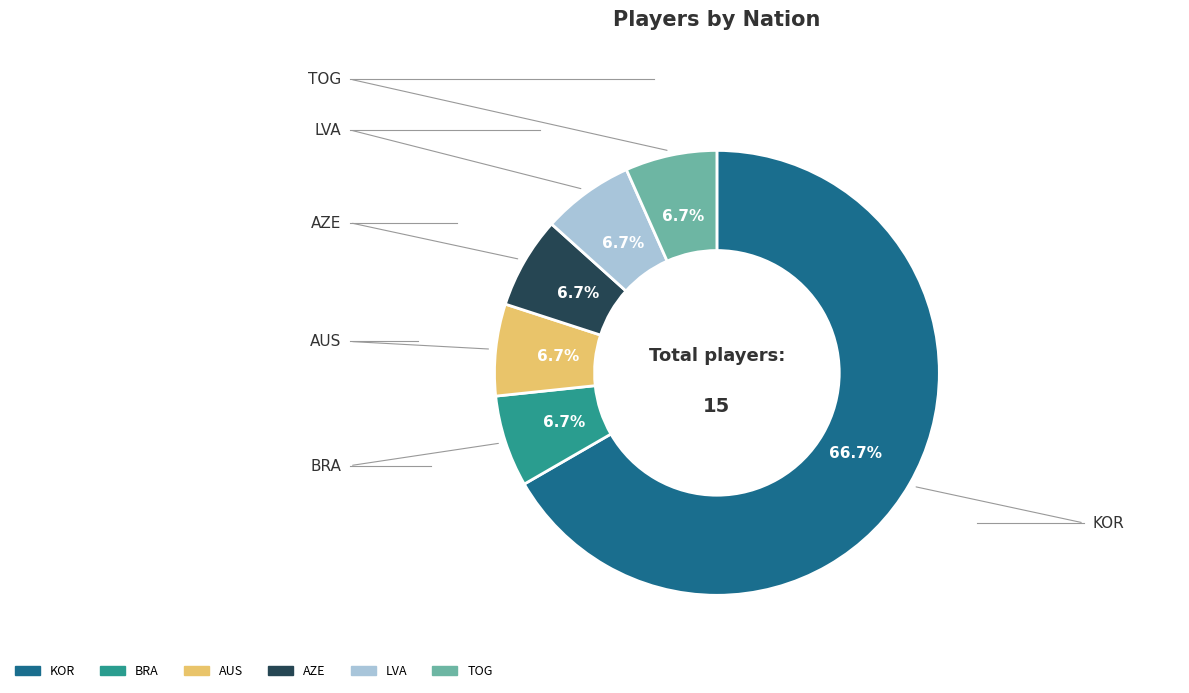

To the nearest percent, what percentage of the pie is KOR?

67%